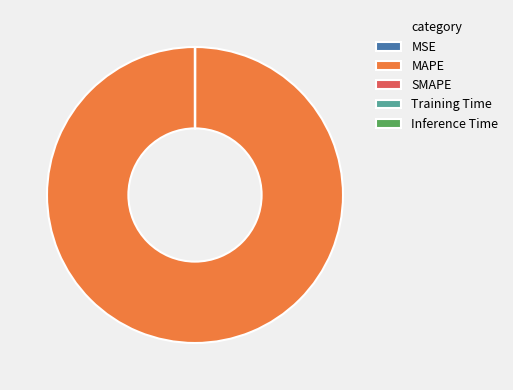

Does any single category account for the majority?

Yes